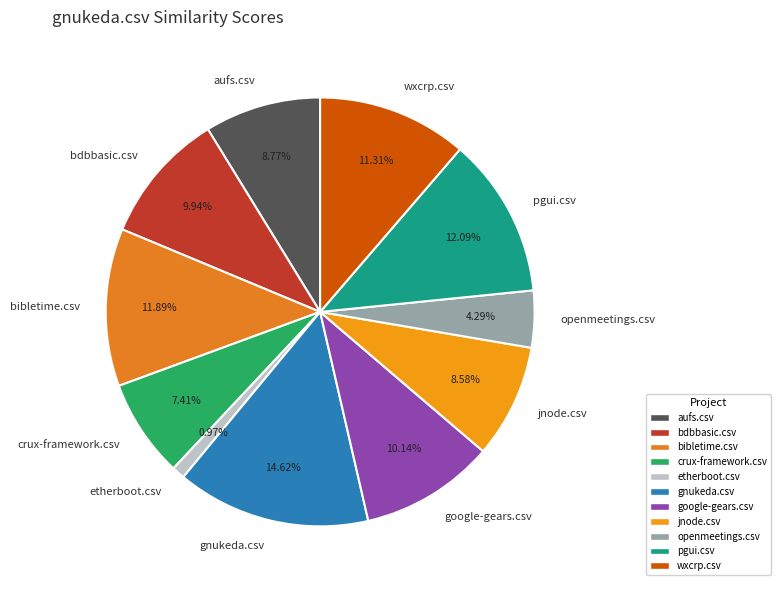

Is it true that etherboot.csv is 1% of the pie?

True